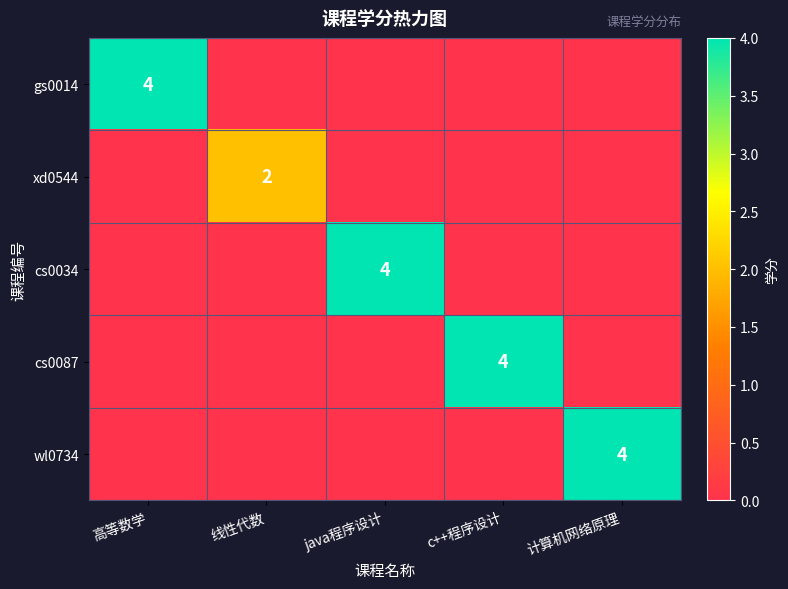

True or false: wl0734 has a value of 4 at 计算机网络原理.

True